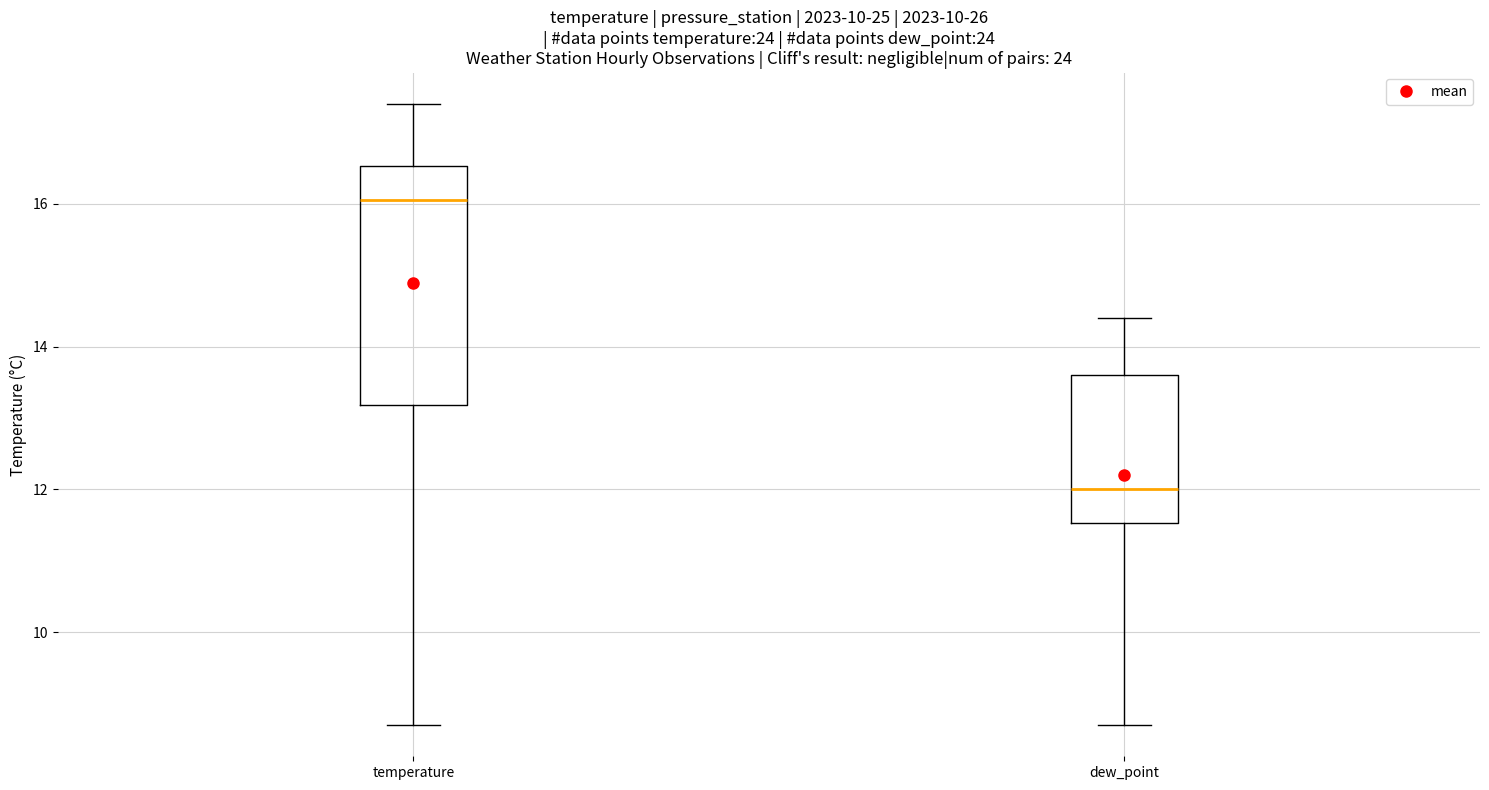

Which box has the highest median line?

temperature